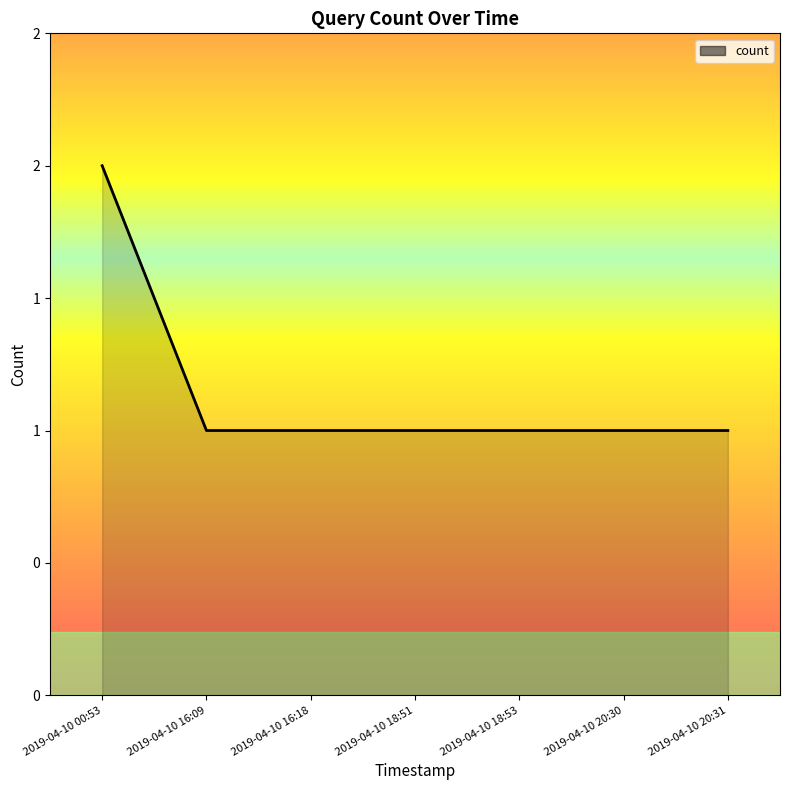

What is the difference between the maximum and second lowest values?

1